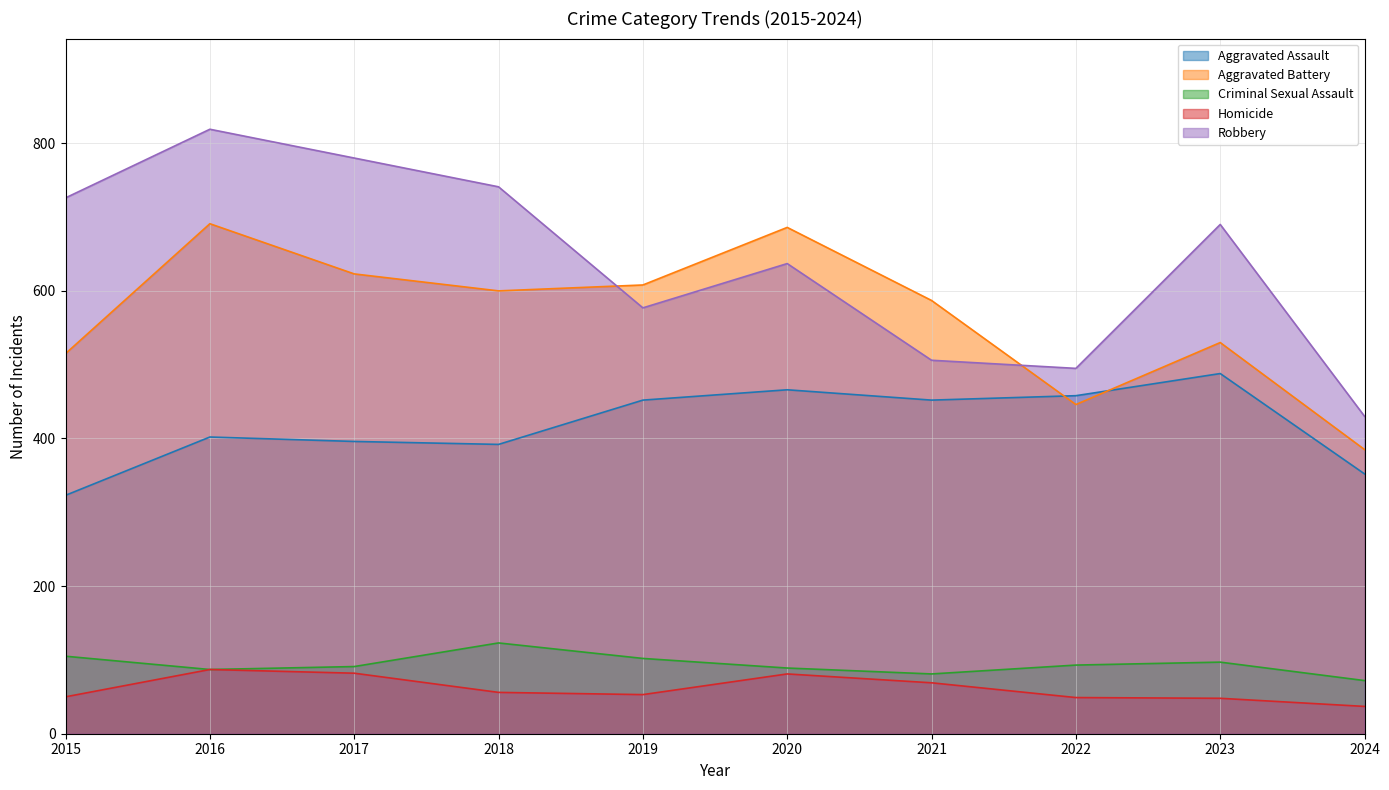

What is the value of the Homicide point at the 4th from the left?

56